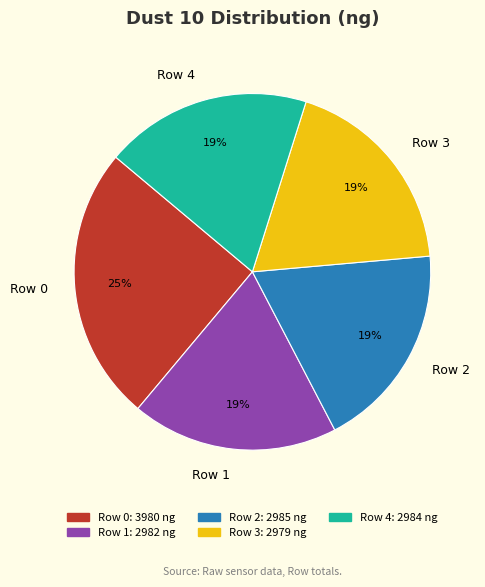

Does Row 3 account for over 50% of the chart?

No